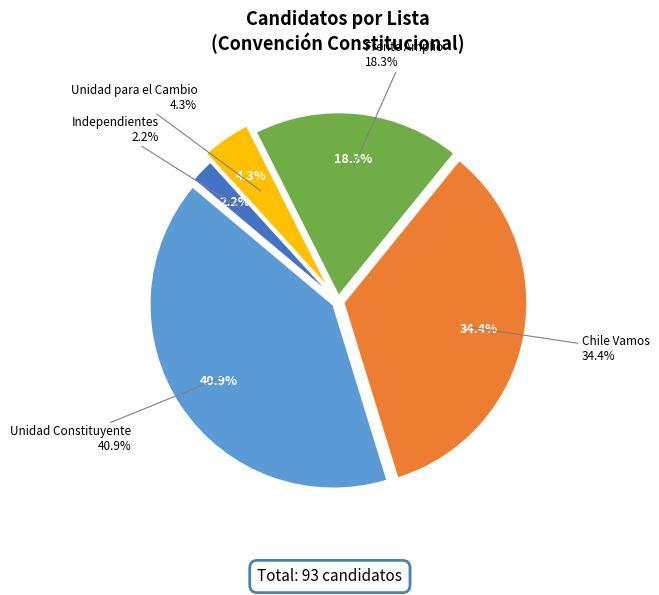

To the nearest percent, what portion does Independientes represent?

2%